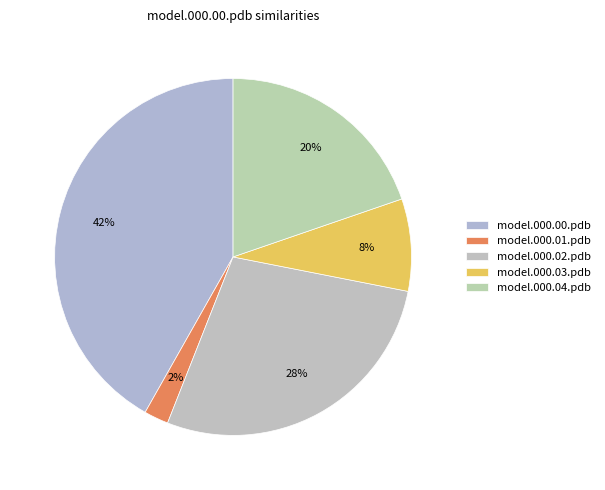

Combined, do model.000.04.pdb and model.000.00.pdb account for over 50%?

Yes